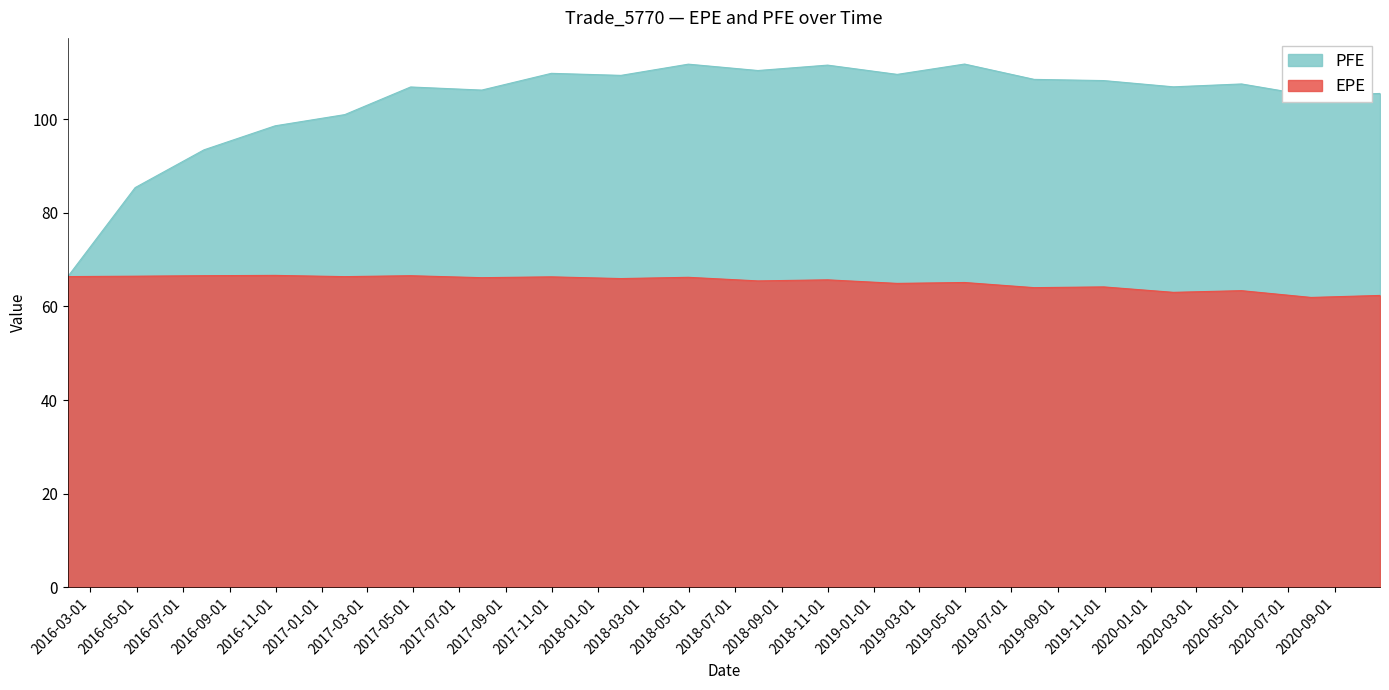

Count the number of categories in the chart.

20